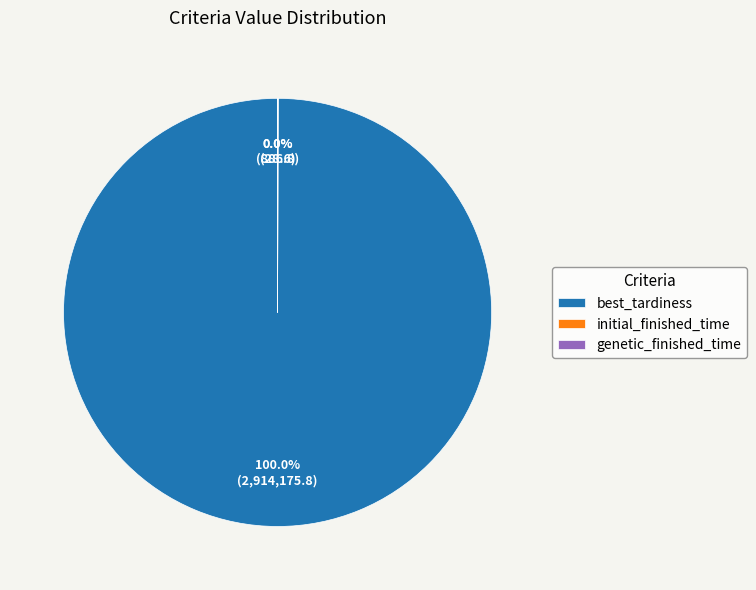

Which slice represents more than half of the pie?

best_tardiness